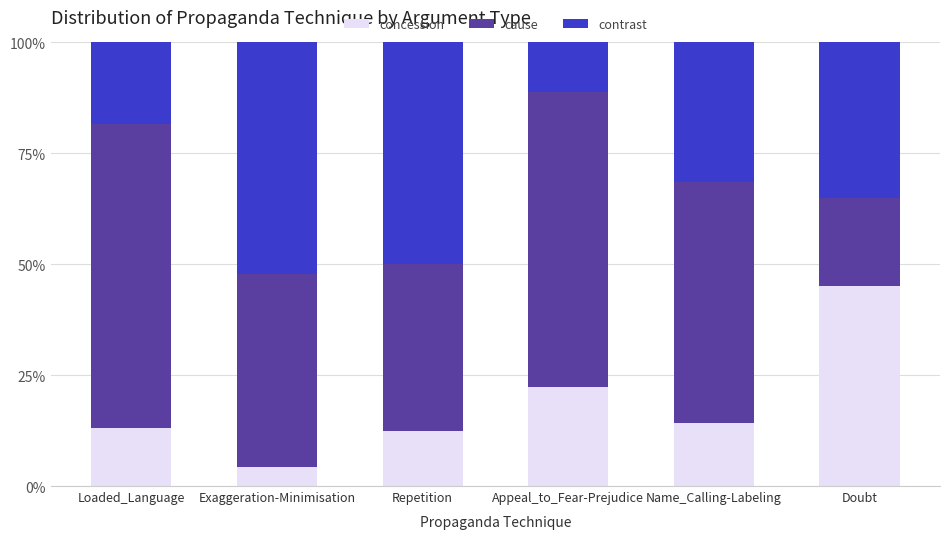

Does the chart contain stacked bars?

Yes